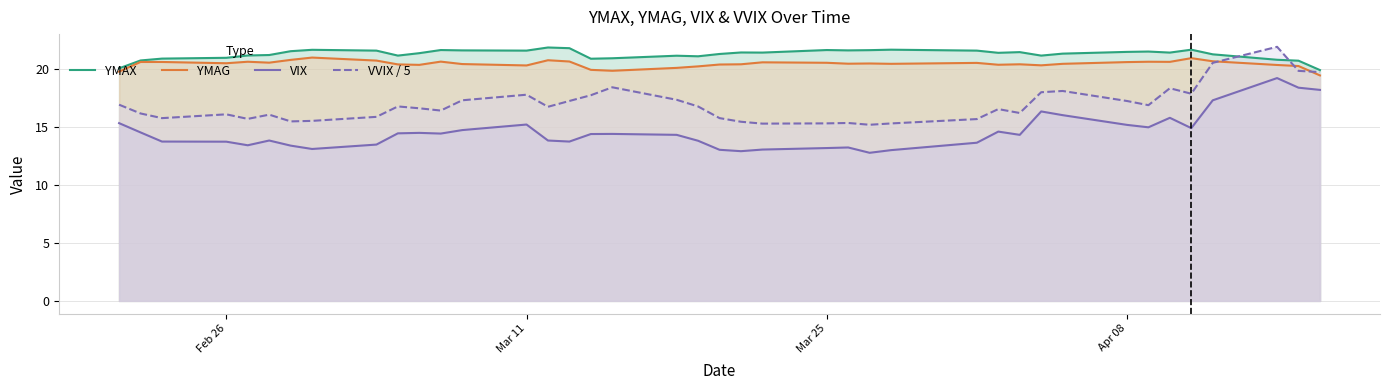

What is the value of the VIX point at the 37th from the left?

17.3